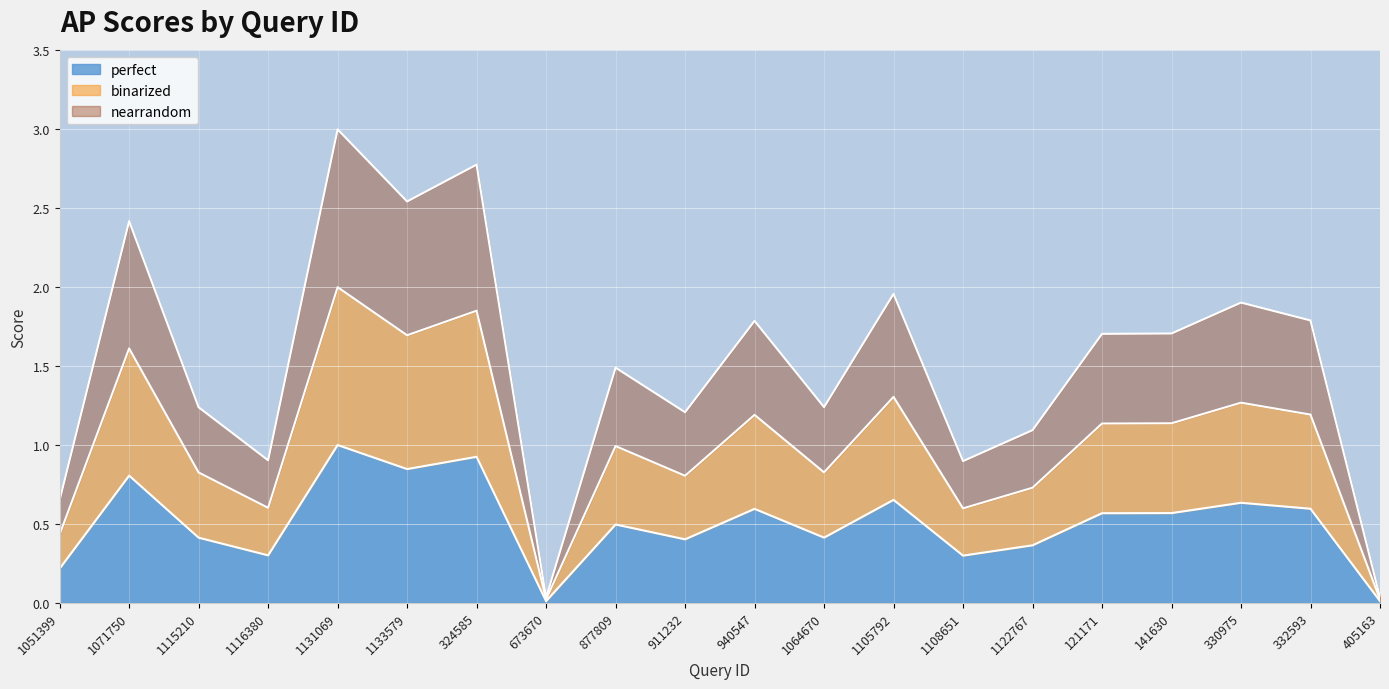

The value of perfect at 1051399 is 0.2. True or false?

True